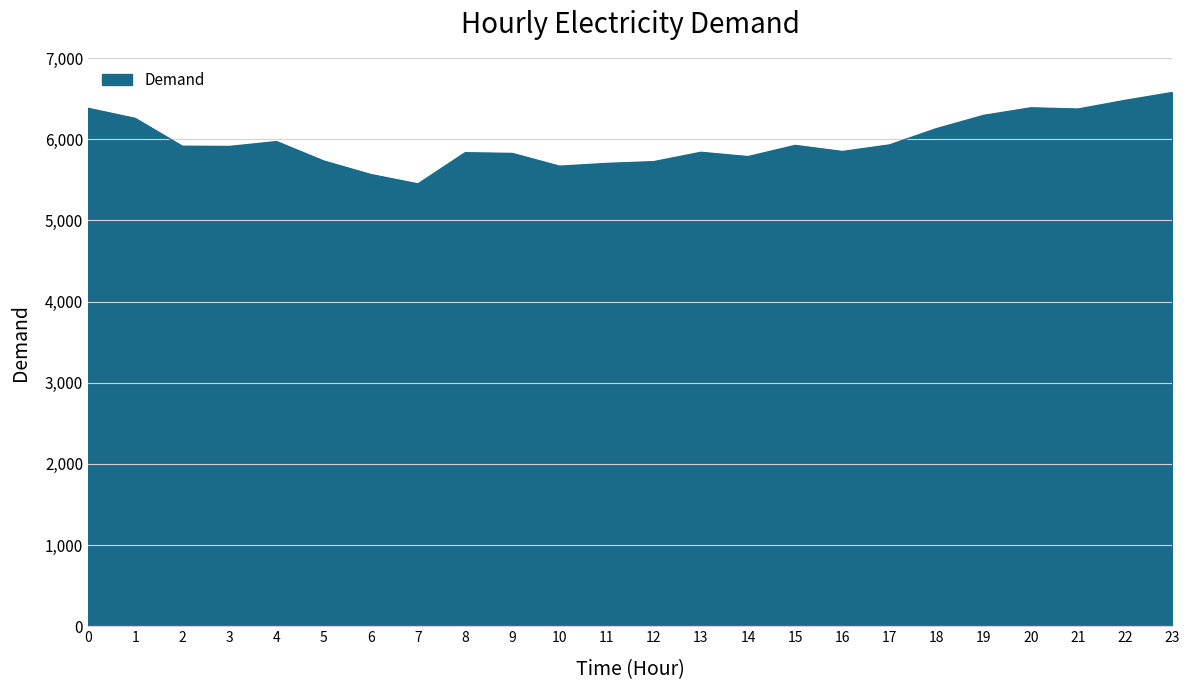

What is the sum of the values at 17 and 7?

11378